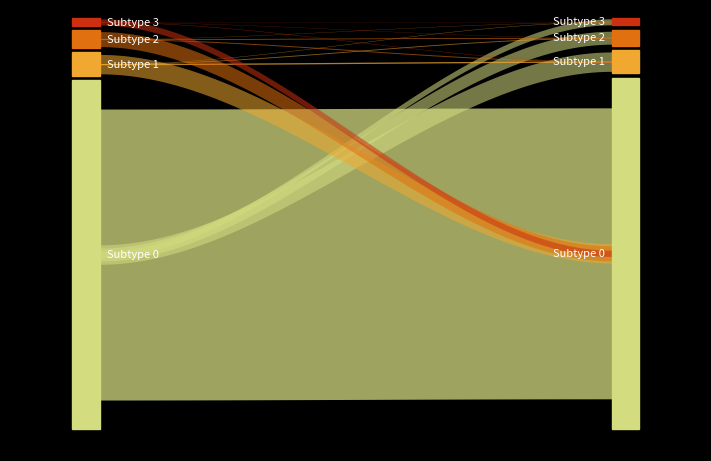

What is the minimum value shown in the chart?

1